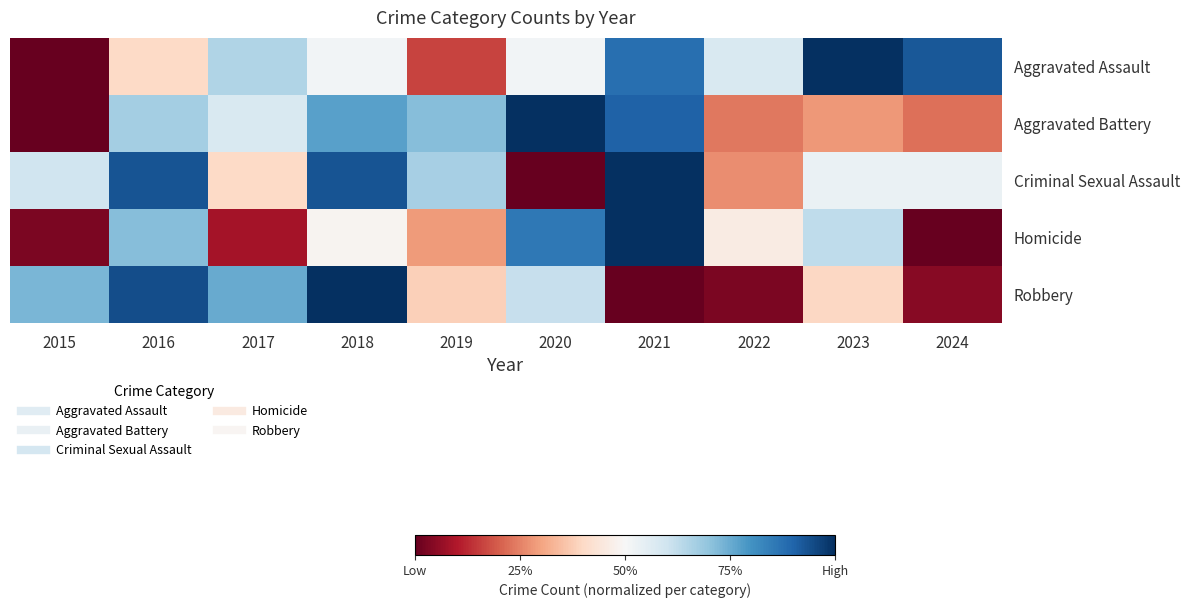

Which series changed the most between 2015 and 2022?

Robbery